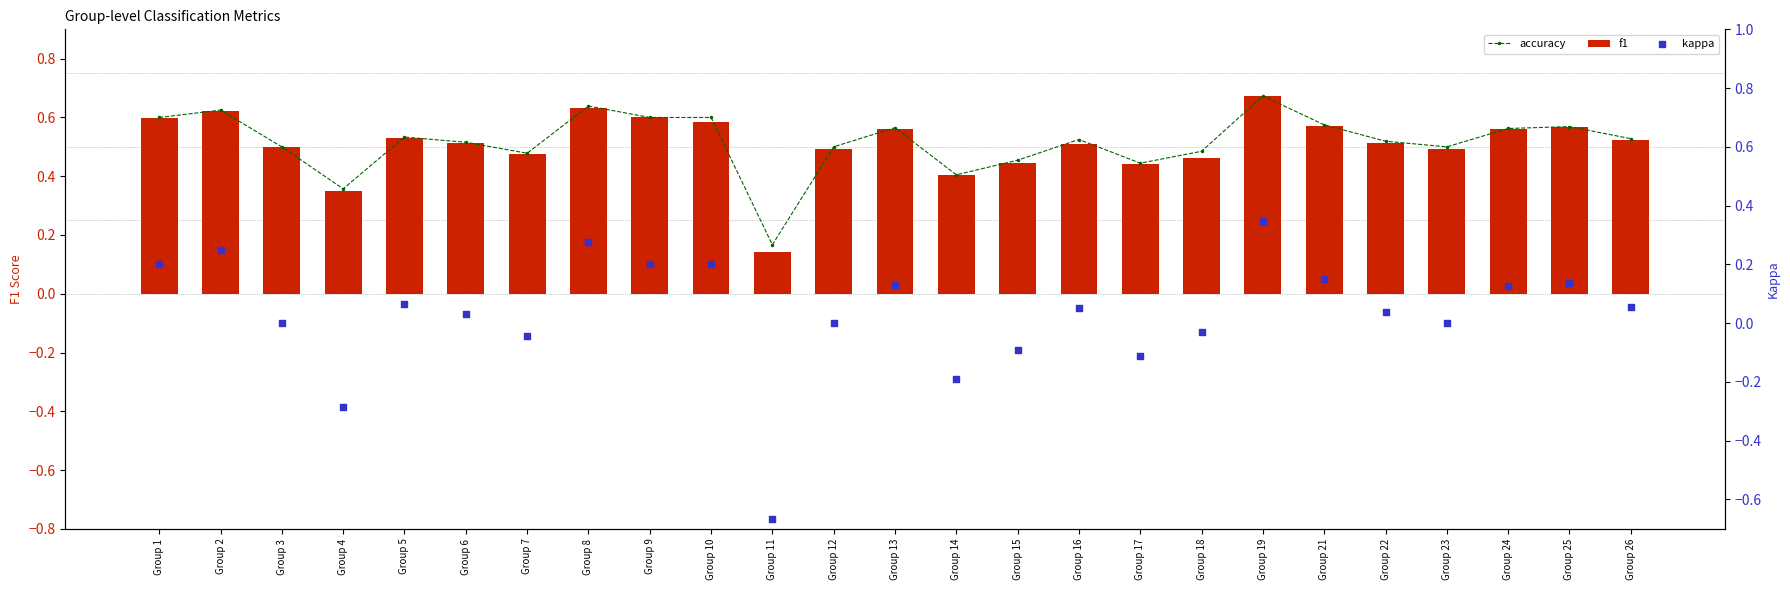

What is the total value across all series at Group 18?

0.9